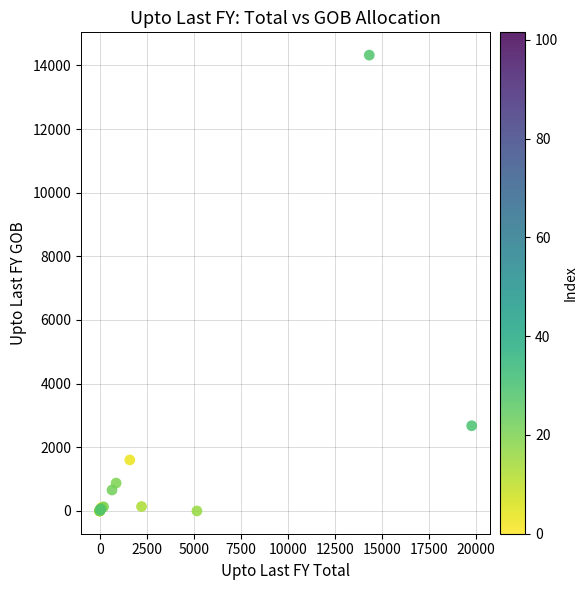

What Y value in the scatter plot is closest to 7161?

2676.9